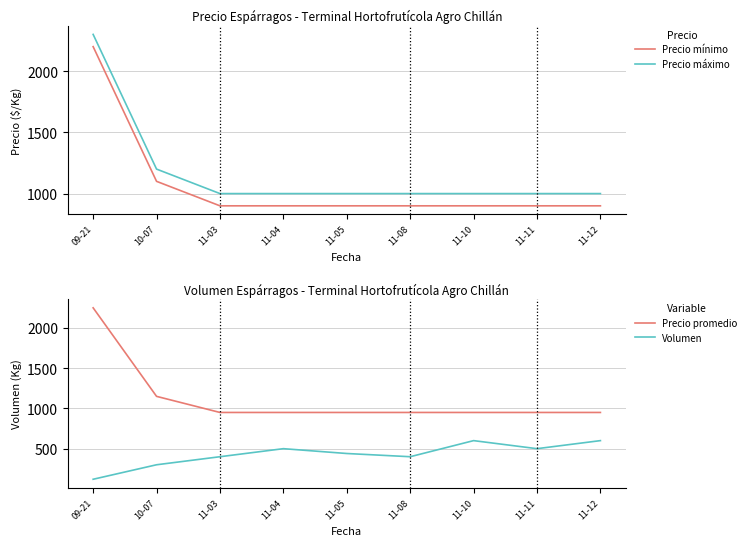

True or false: Volumen and Precio máximo cross at least once.

False